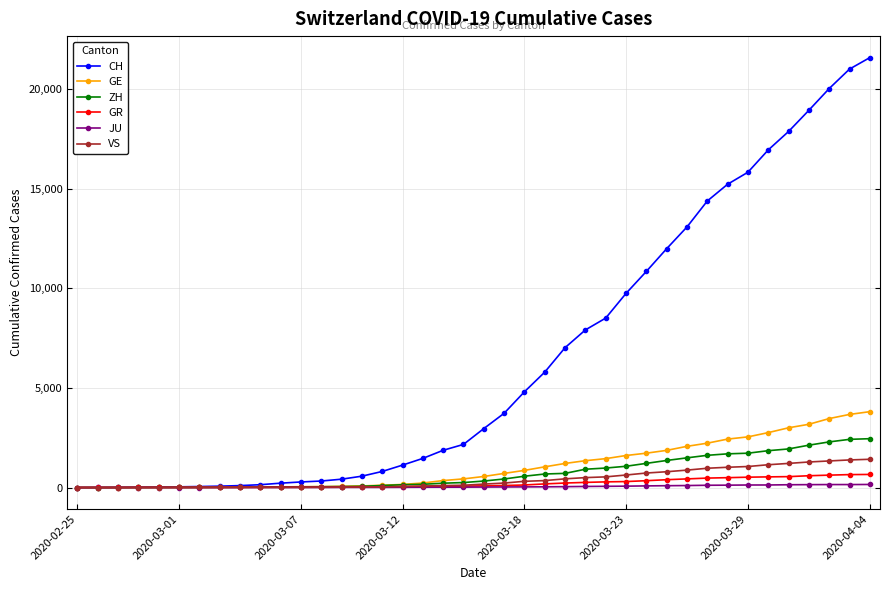

Which series has the widest spread of values?

CH